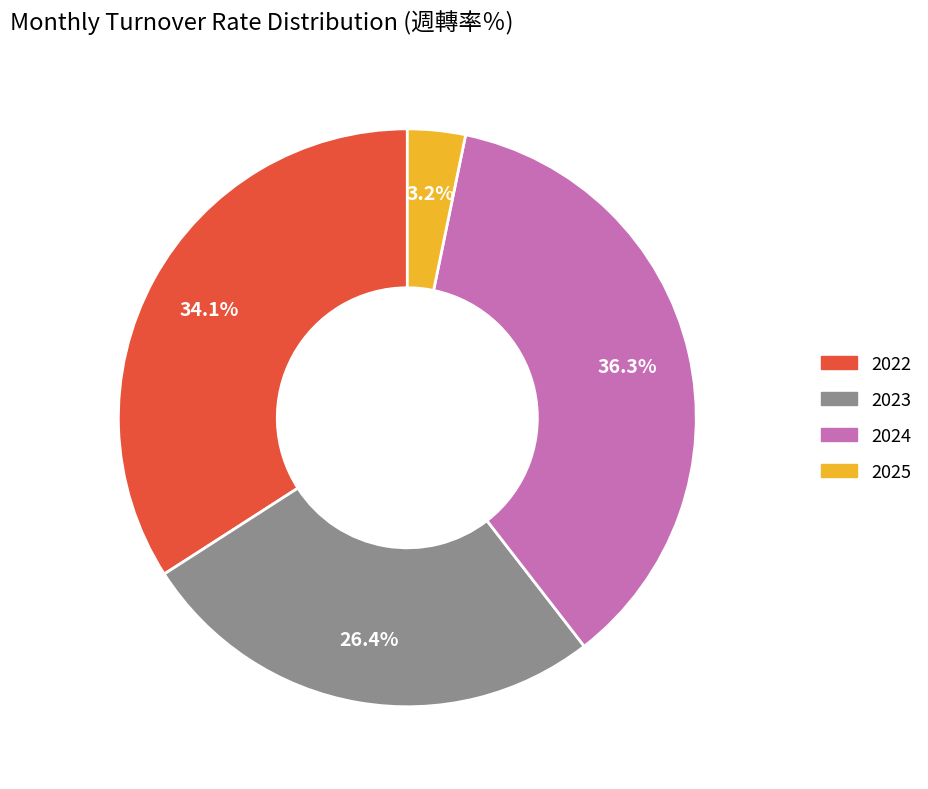

Does any single category account for the majority?

No